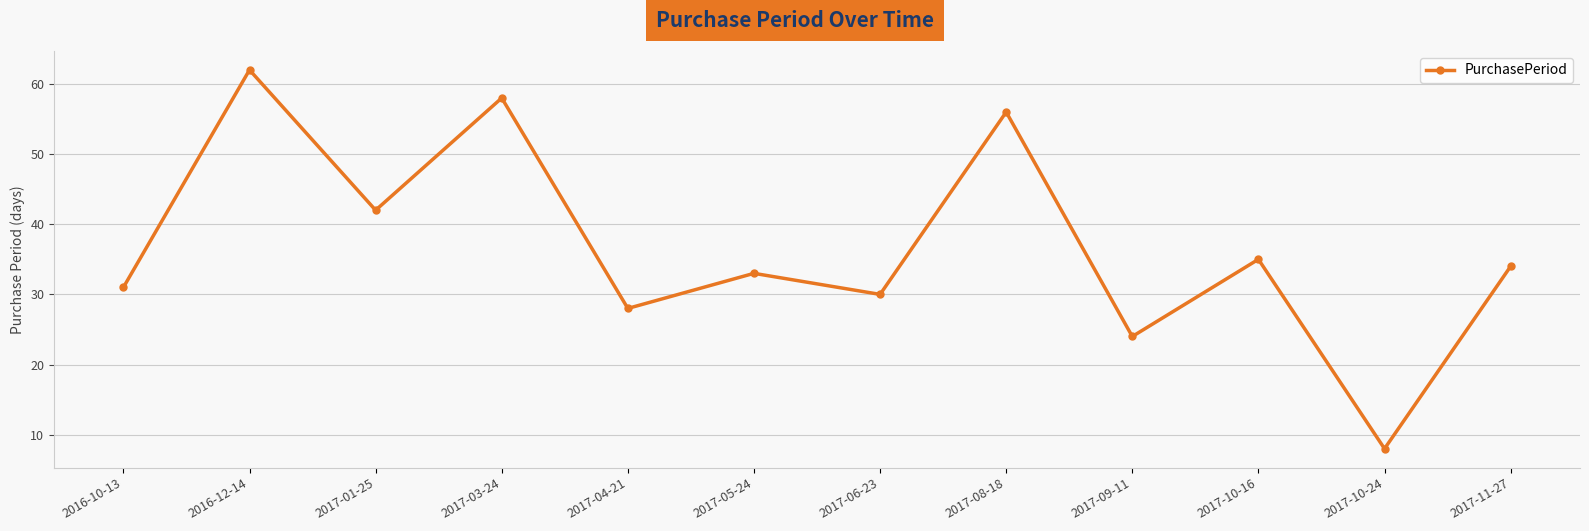

Rank the categories by value from highest to lowest.

2016-12-14, 2017-03-24, 2017-08-18, 2017-01-25, 2017-10-16, 2017-11-27, 2017-05-24, 2016-10-13, 2017-06-23, 2017-04-21, 2017-09-11, 2017-10-24